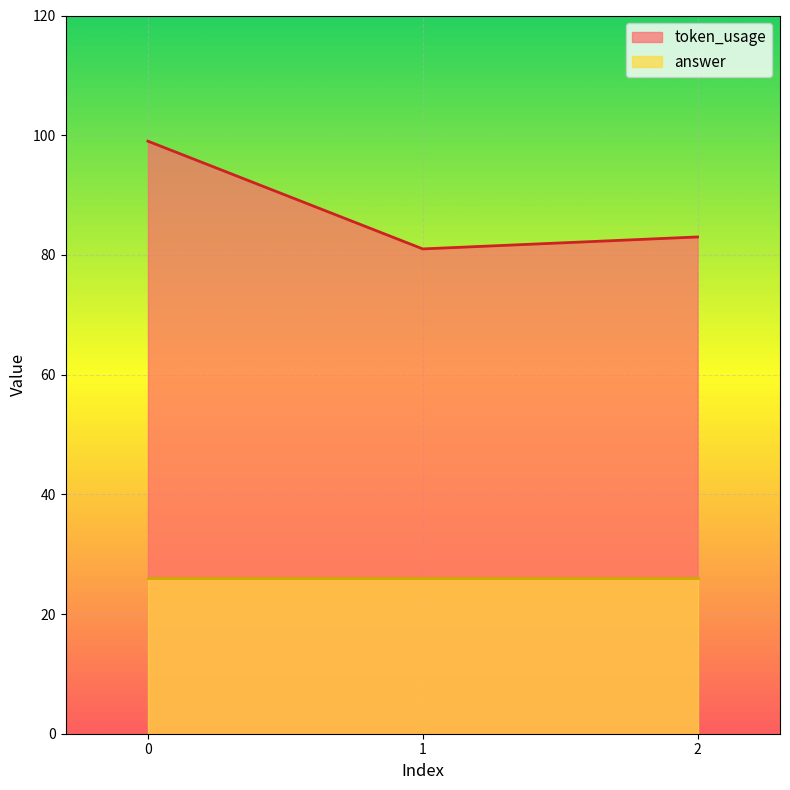

Read the value at 1, to the nearest 10.

80